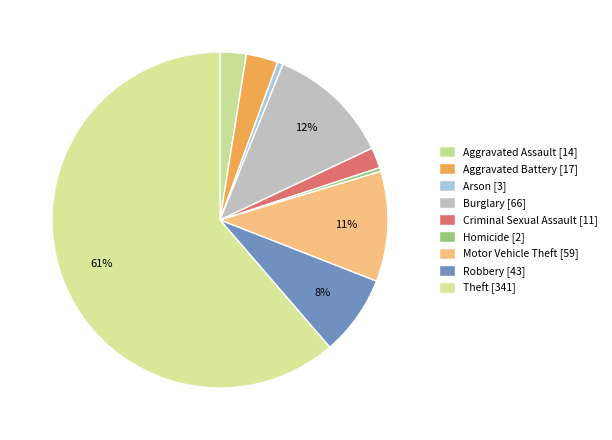

Is Theft the majority of the pie?

Yes